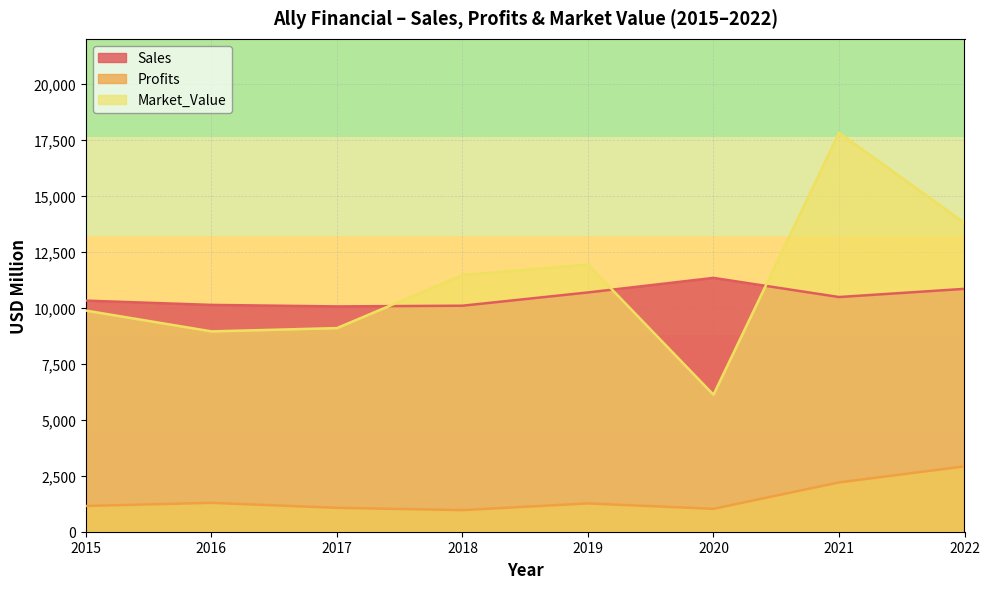

Count the number of data series in this chart.

3